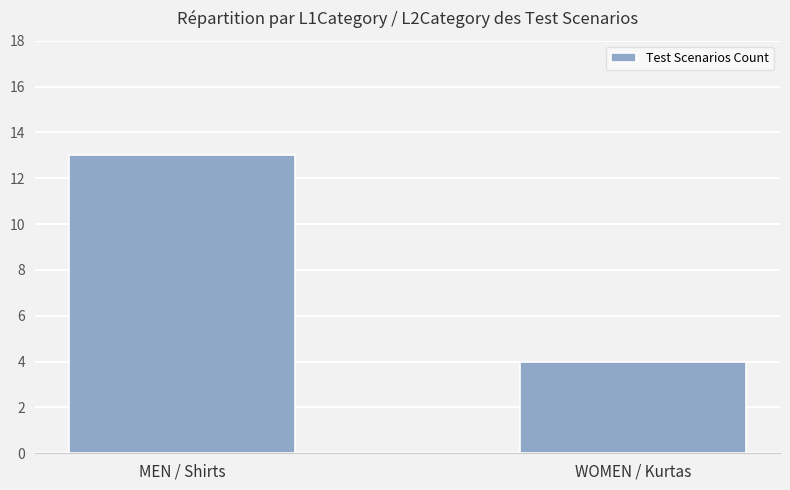

What position from the left is WOMEN / Kurtas?

2